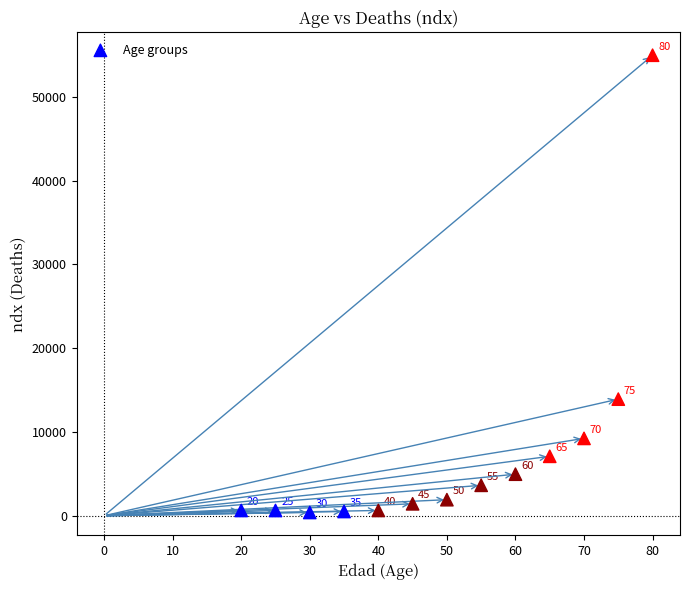

What Y value in the scatter plot is closest to 27690?

13925